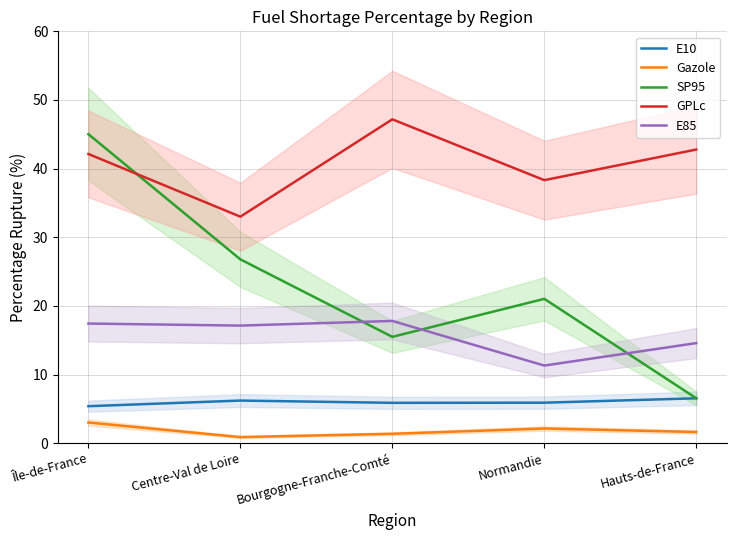

What value does the SP95 series have at Bourgogne-Franche-Comté?

15.5